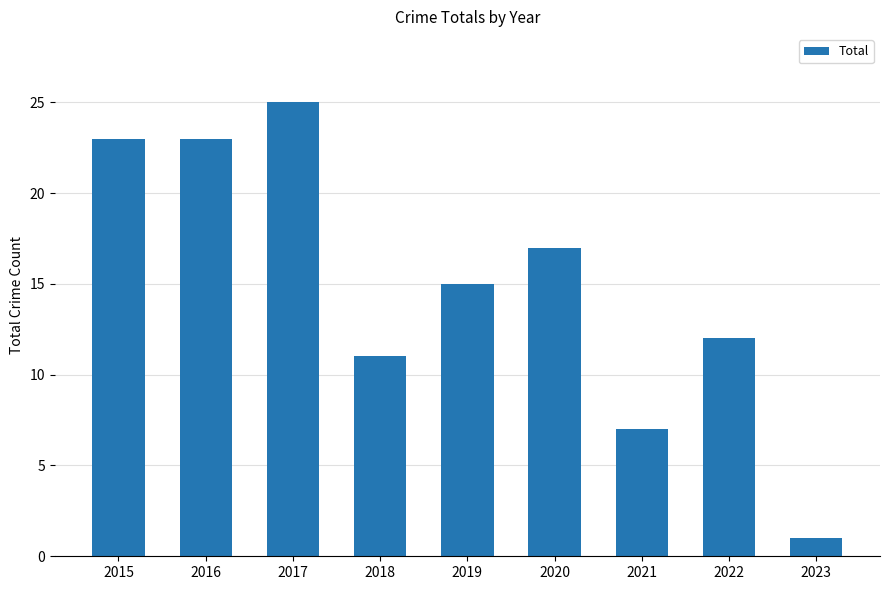

What is the value of the 8th bar from the left?

12